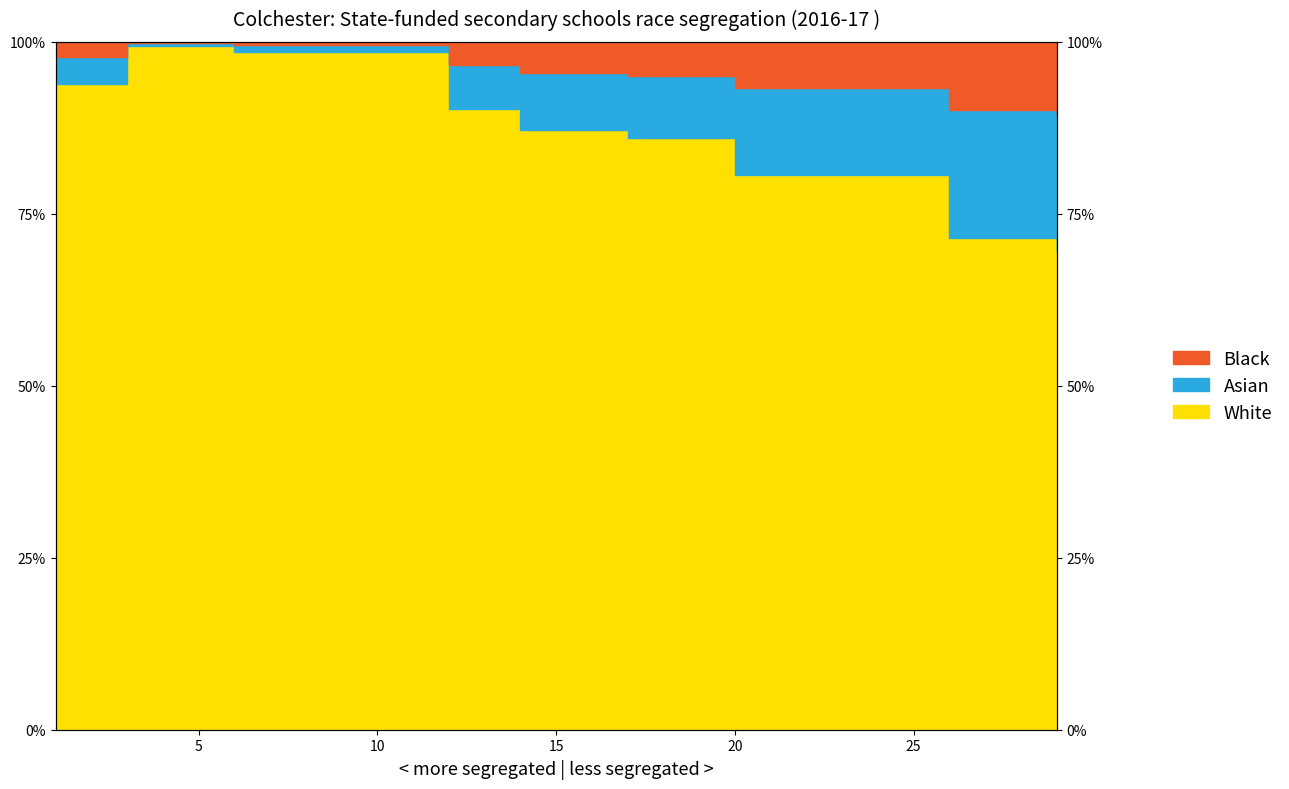

Is it true that the value at 26 is 0.7?

True